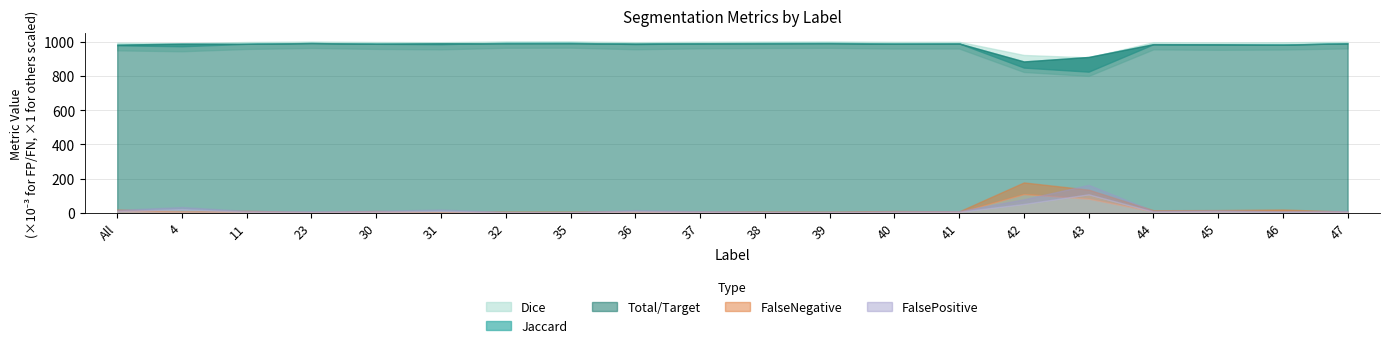

Is the value of FalsePositive at 32 greater than the value of Dice at 46?

No